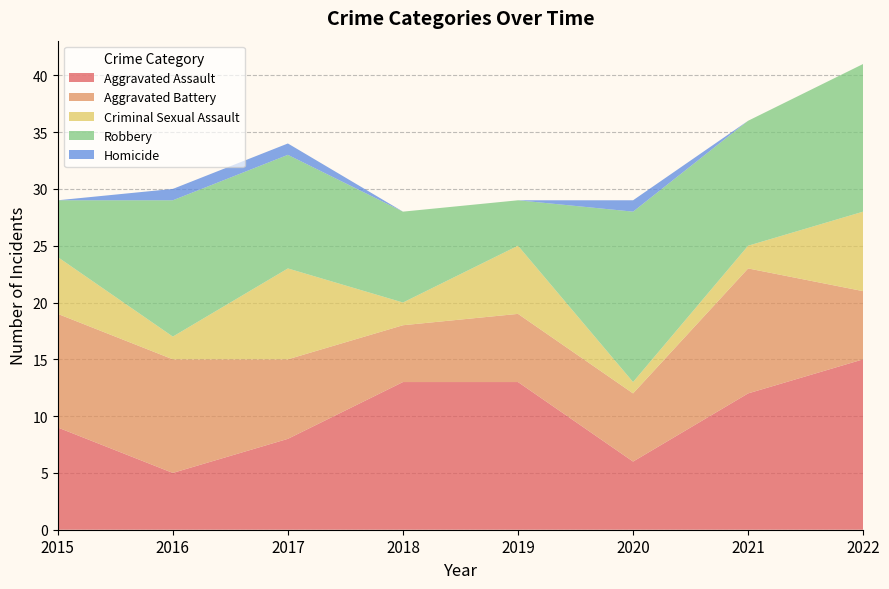

Reading left to right, transcribe all the data shown in this chart.

Aggravated Assault: 2015=9	2016=5	2017=8	2018=13	2019=13	2020=6	2021=12	2022=15
Aggravated Battery: 2015=10	2016=10	2017=7	2018=5	2019=6	2020=6	2021=11	2022=6
Criminal Sexual Assault: 2015=5	2016=2	2017=8	2018=2	2019=6	2020=1	2021=2	2022=7
Robbery: 2015=5	2016=12	2017=10	2018=8	2019=4	2020=15	2021=11	2022=13
Homicide: 2015=0	2016=1	2017=1	2018=0	2019=0	2020=1	2021=0	2022=0